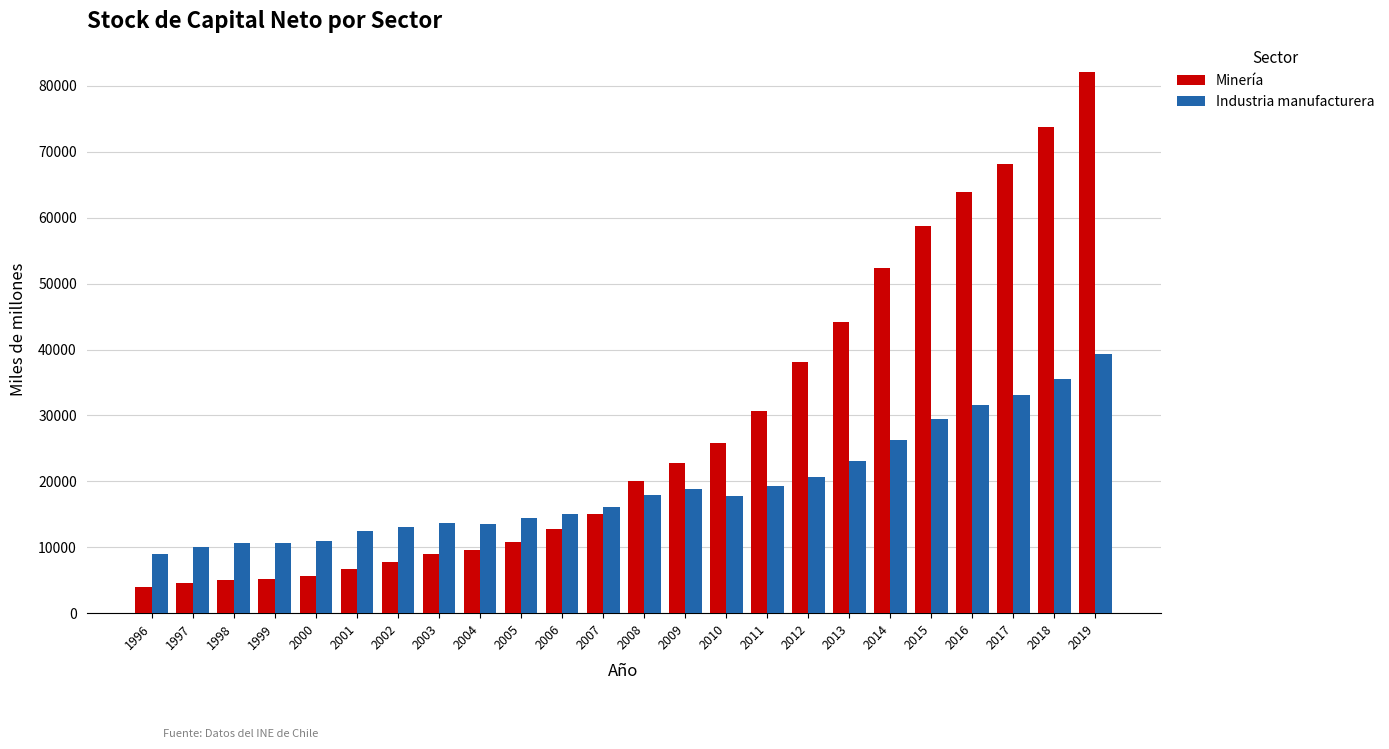

Which series has the largest total across all categories?

Minería